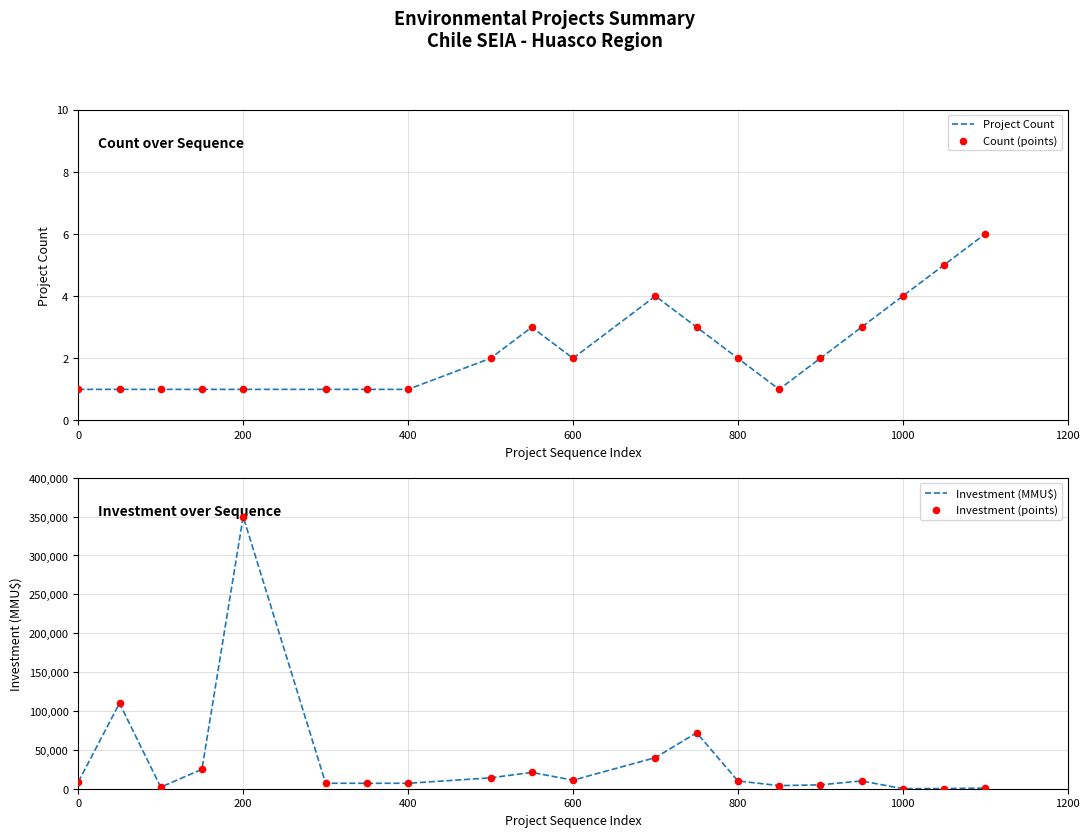

The Project Count series shows 0 at 200. True or false?

False